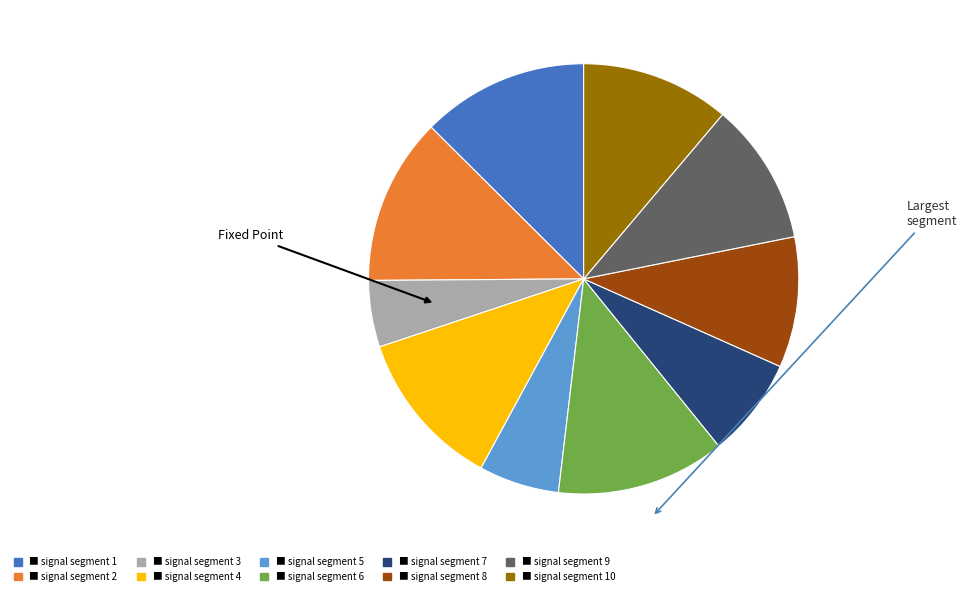

Is there a majority slice in this chart?

No